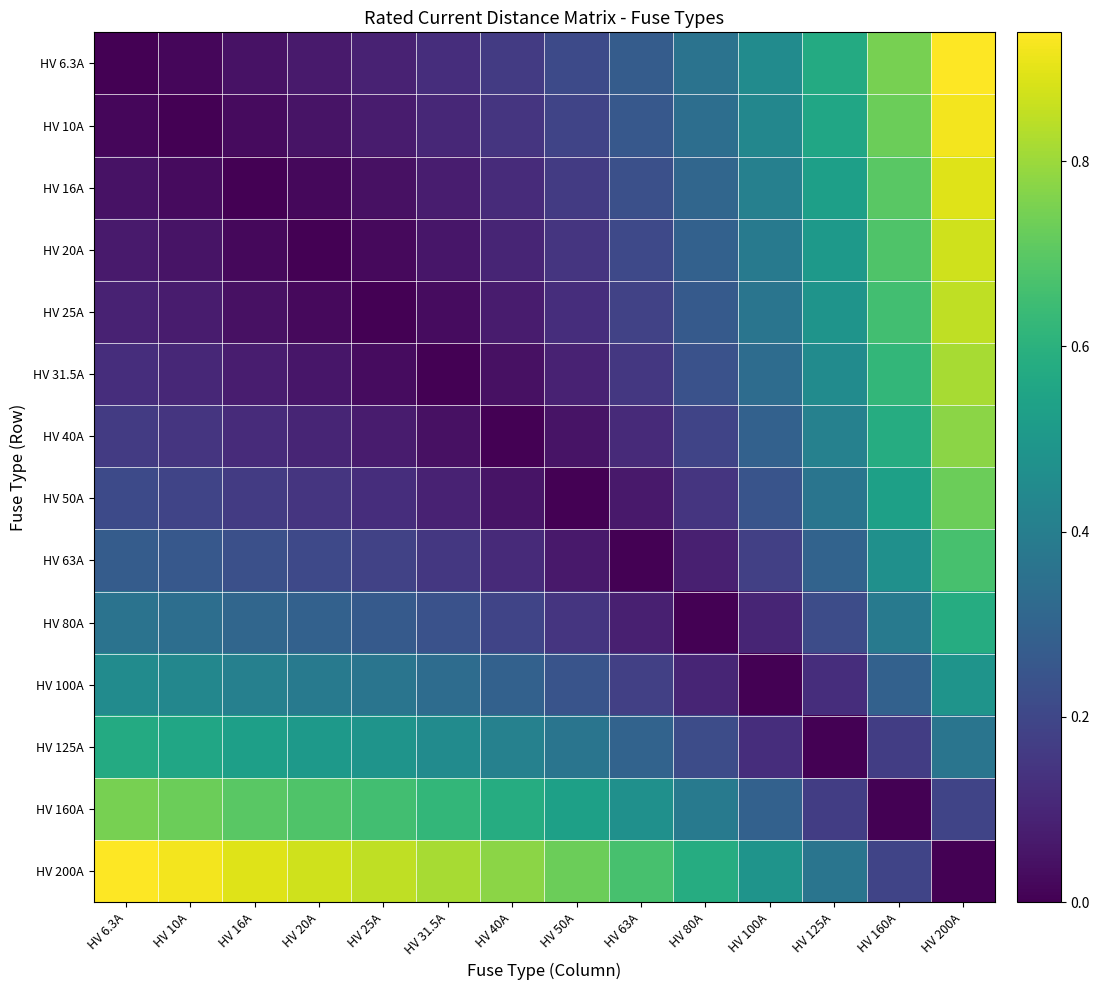

What is the total value across all series at HV 50A?

3.0